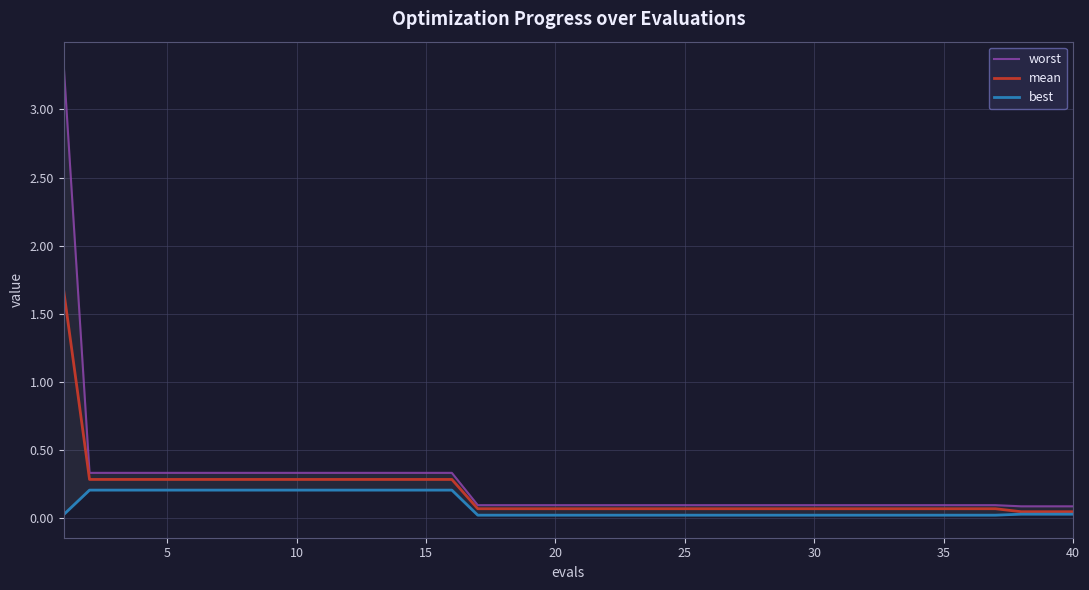

At how many categories does at least one series exceed 3?

1